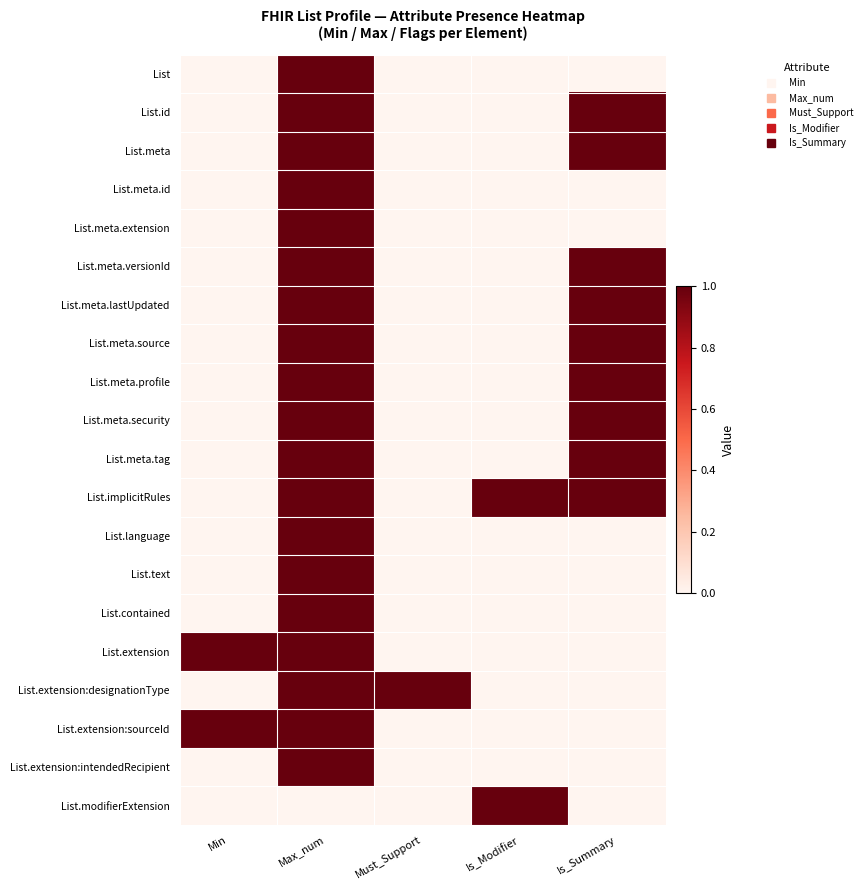

Reading left to right, transcribe all the data shown in this chart.

List: Min=0	Max_num=1	Must_Support=0	Is_Modifier=0	Is_Summary=0
List.id: Min=0	Max_num=1	Must_Support=0	Is_Modifier=0	Is_Summary=1
List.meta: Min=0	Max_num=1	Must_Support=0	Is_Modifier=0	Is_Summary=1
List.meta.id: Min=0	Max_num=1	Must_Support=0	Is_Modifier=0	Is_Summary=0
List.meta.extension: Min=0	Max_num=1	Must_Support=0	Is_Modifier=0	Is_Summary=0
List.meta.versionId: Min=0	Max_num=1	Must_Support=0	Is_Modifier=0	Is_Summary=1
List.meta.lastUpdated: Min=0	Max_num=1	Must_Support=0	Is_Modifier=0	Is_Summary=1
List.meta.source: Min=0	Max_num=1	Must_Support=0	Is_Modifier=0	Is_Summary=1
List.meta.profile: Min=0	Max_num=1	Must_Support=0	Is_Modifier=0	Is_Summary=1
List.meta.security: Min=0	Max_num=1	Must_Support=0	Is_Modifier=0	Is_Summary=1
List.meta.tag: Min=0	Max_num=1	Must_Support=0	Is_Modifier=0	Is_Summary=1
List.implicitRules: Min=0	Max_num=1	Must_Support=0	Is_Modifier=1	Is_Summary=1
List.language: Min=0	Max_num=1	Must_Support=0	Is_Modifier=0	Is_Summary=0
List.text: Min=0	Max_num=1	Must_Support=0	Is_Modifier=0	Is_Summary=0
List.contained: Min=0	Max_num=1	Must_Support=0	Is_Modifier=0	Is_Summary=0
List.extension: Min=1	Max_num=1	Must_Support=0	Is_Modifier=0	Is_Summary=0
List.extension:designationType: Min=0	Max_num=1	Must_Support=1	Is_Modifier=0	Is_Summary=0
List.extension:sourceId: Min=1	Max_num=1	Must_Support=0	Is_Modifier=0	Is_Summary=0
List.extension:intendedRecipient: Min=0	Max_num=1	Must_Support=0	Is_Modifier=0	Is_Summary=0
List.modifierExtension: Min=0	Max_num=0	Must_Support=0	Is_Modifier=1	Is_Summary=0